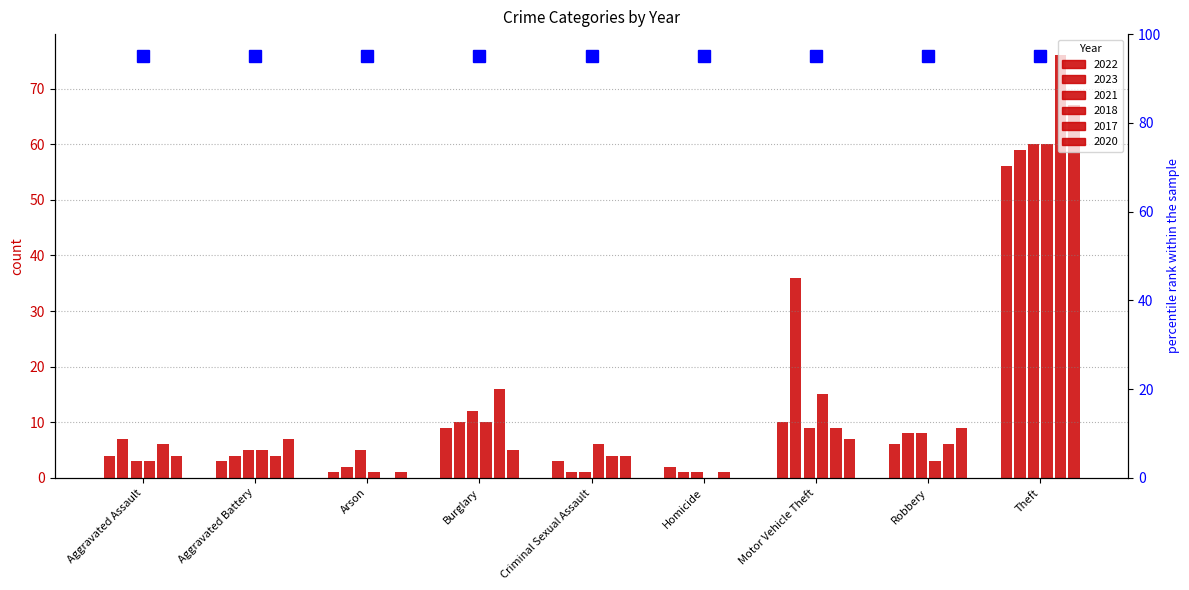

At which category is the sum across all series the highest?

Theft